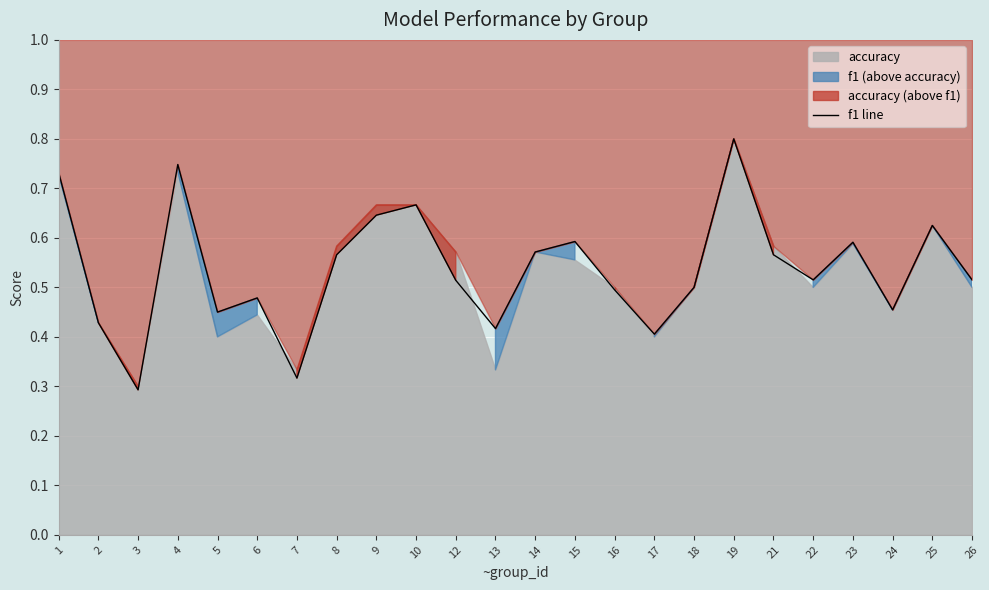

What is the sum of all values?

12.9